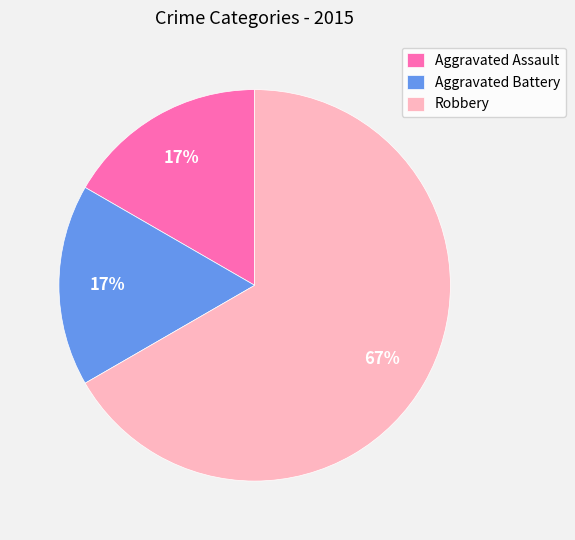

True or false: Aggravated Battery accounts for 17% of the total.

True